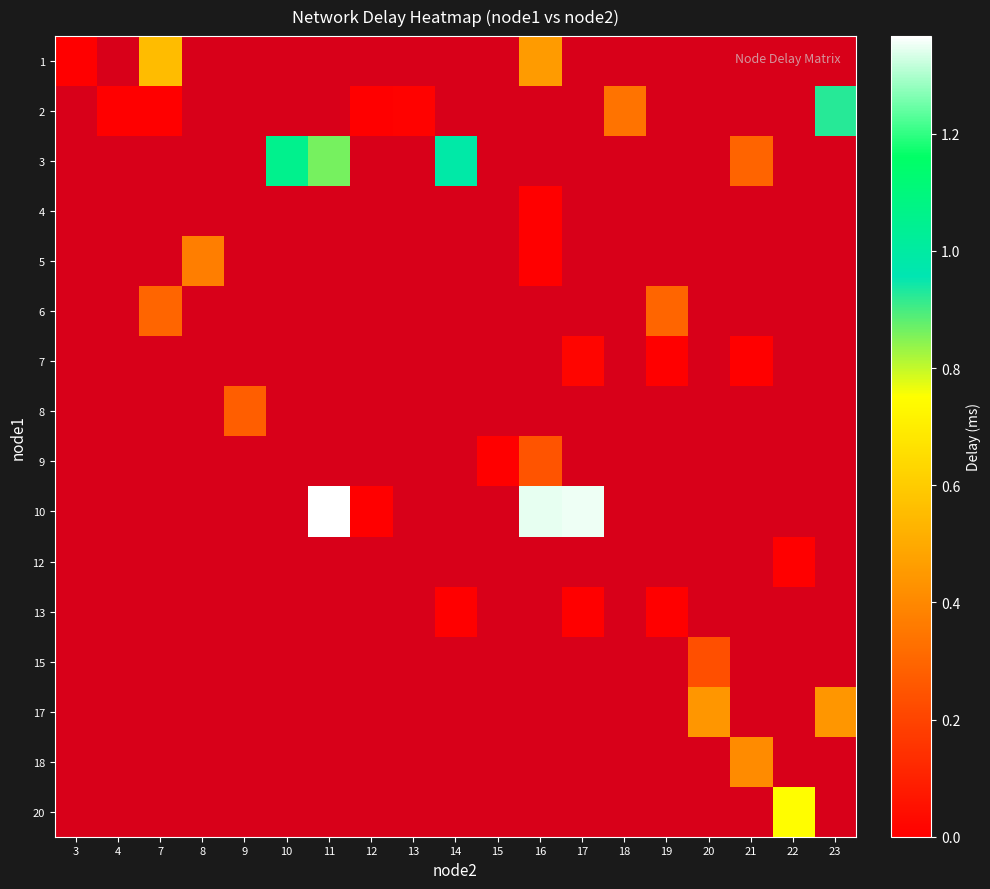

Which category has the lowest value across all series?

3